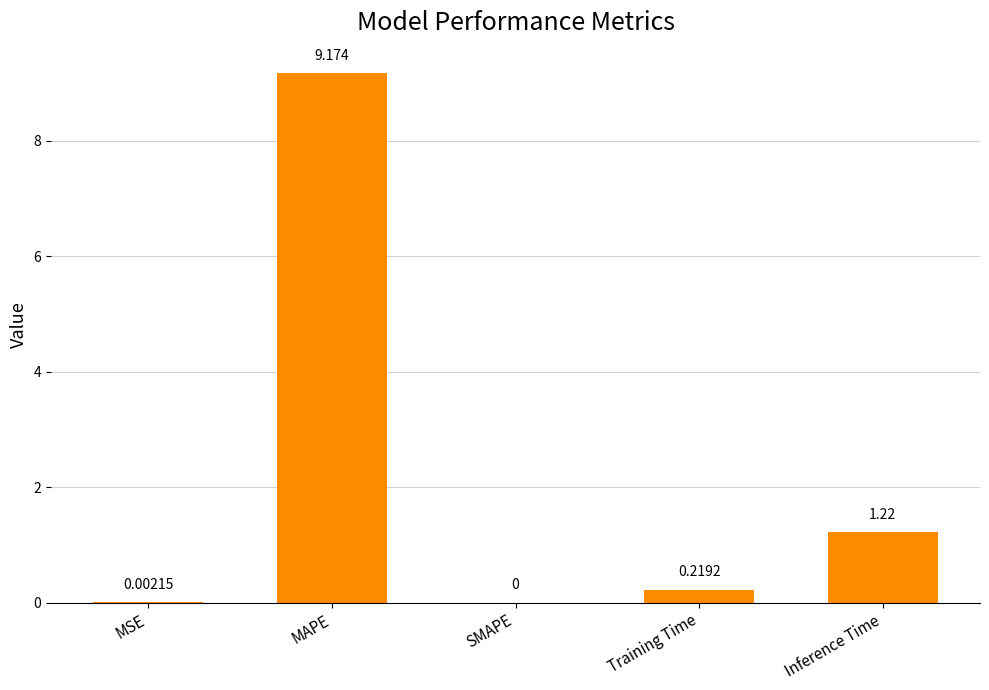

At which label is the value closest to 4?

Inference Time